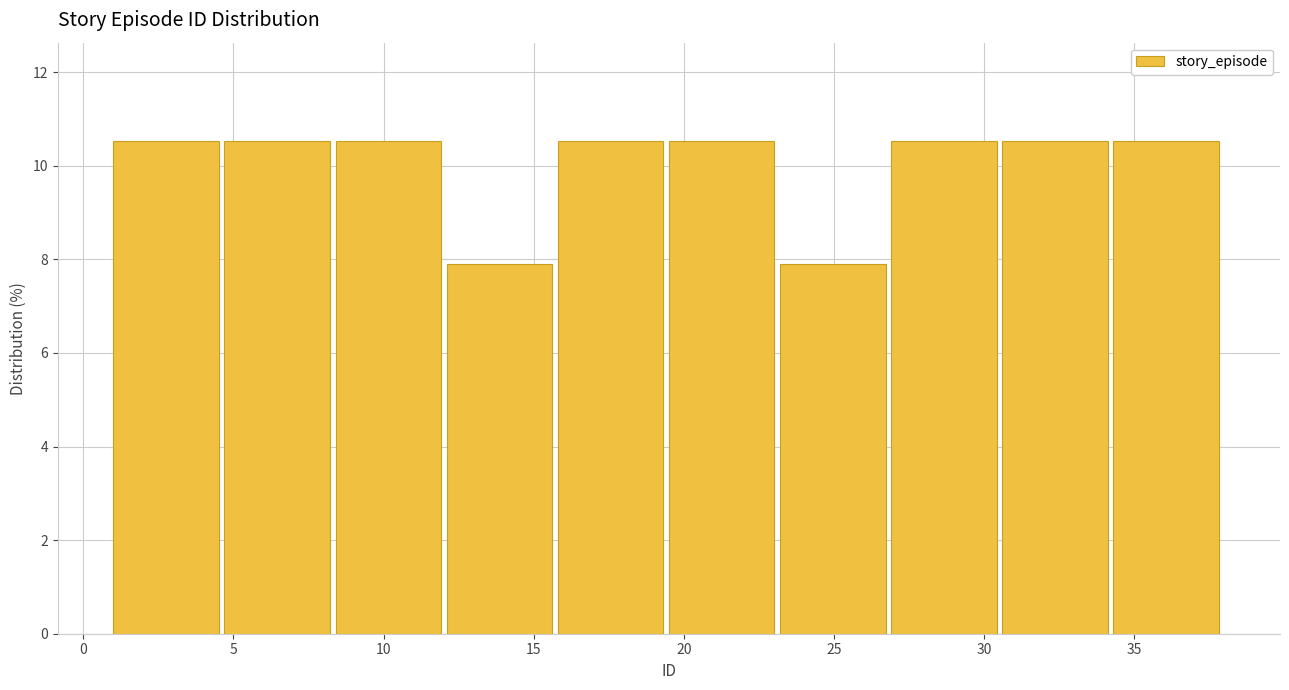

Reading left to right, list every bar in this chart as the range it spans on the x-axis followed by its height. Neither the bar edges nor the heights are printed on the chart, so give them approximately, as read against the axes.

1.0 to 4.7: 10.6
4.7 to 8.4: 10.6
8.4 to 12.1: 10.6
12.1 to 15.8: 7.8
15.8 to 19.5: 10.6
19.5 to 23.2: 10.6
23.2 to 26.9: 7.8
26.9 to 30.6: 10.6
30.6 to 34.3: 10.6
34.3 to 38.0: 10.6